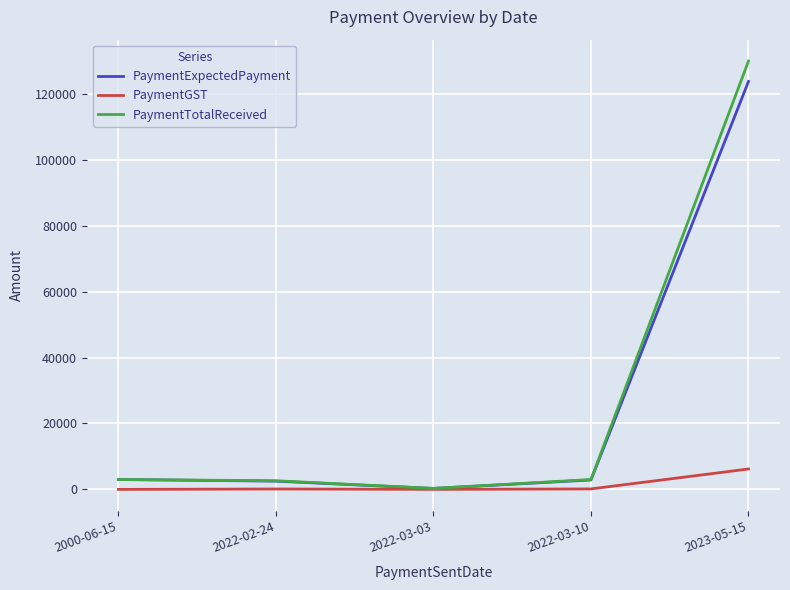

What is the sum of the PaymentGST values at 2022-03-10 and 2022-02-24?

267.9